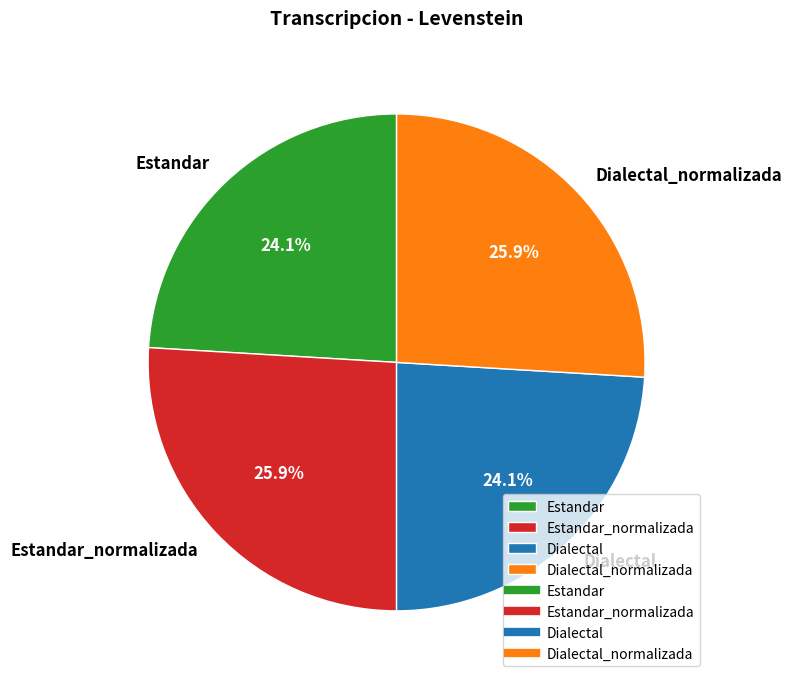

Does Dialectal_normalizada account for over 50% of the chart?

No